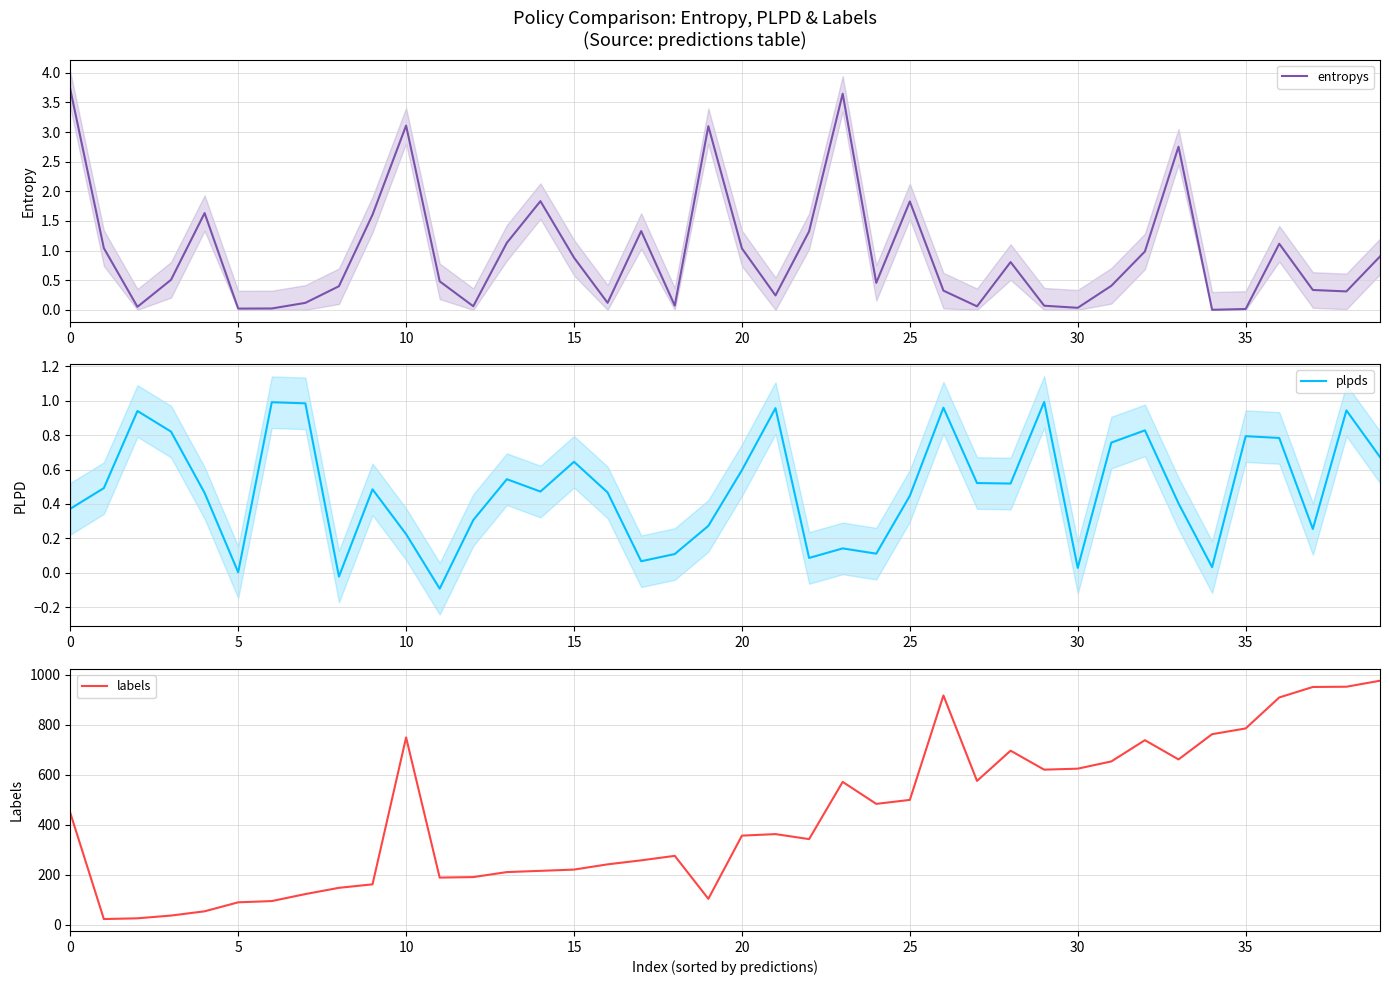

Which series has the largest range (max minus min)?

labels